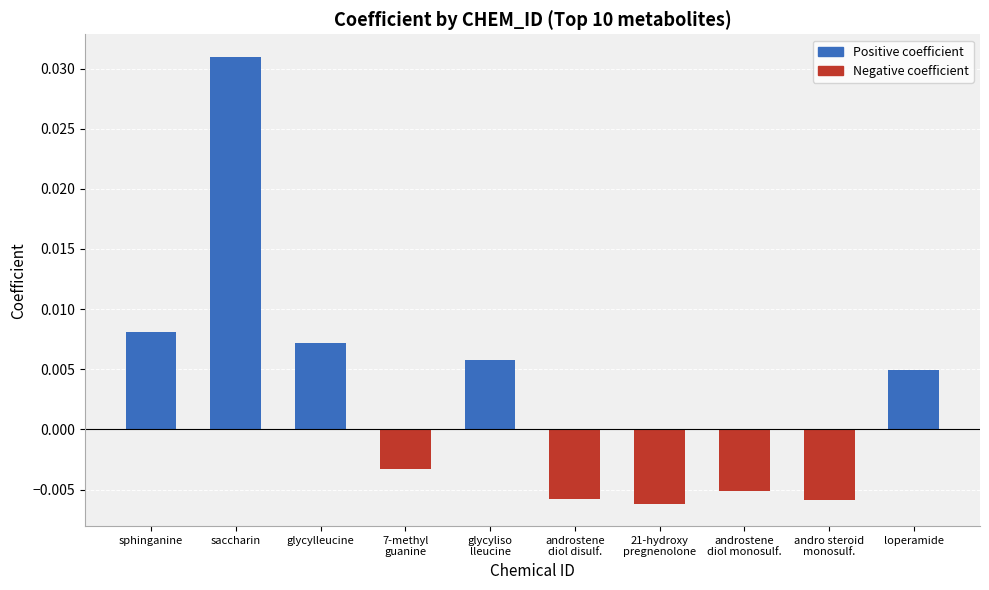

At which label does the data first exceed 0?

sphinganine